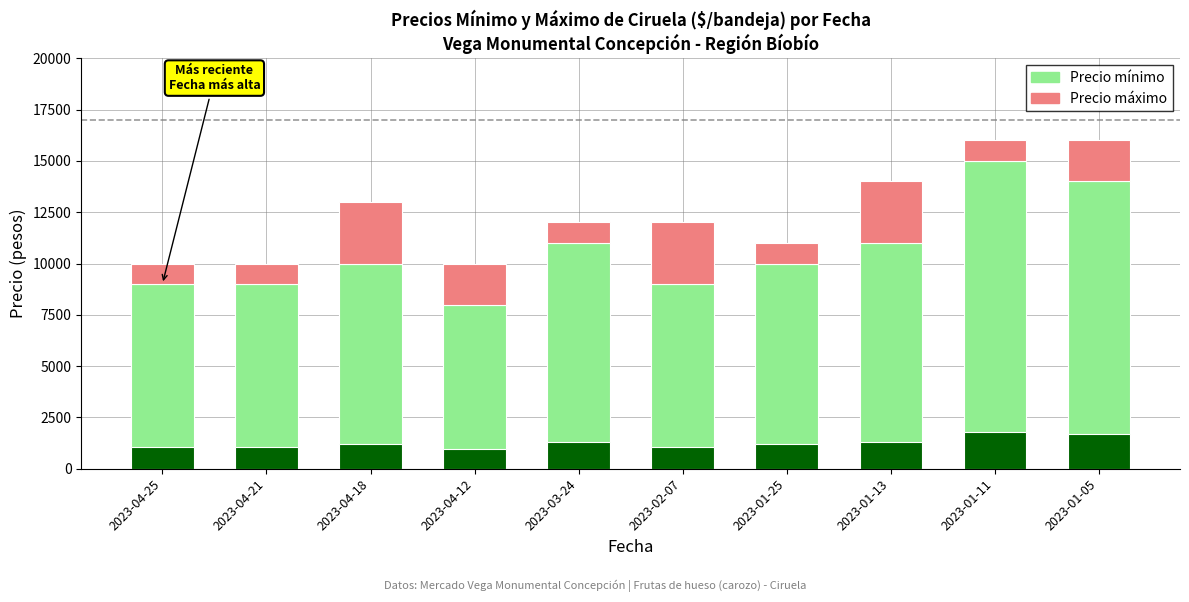

Rank the series by their average value, from highest to lowest.

Precio mínimo, Precio máximo